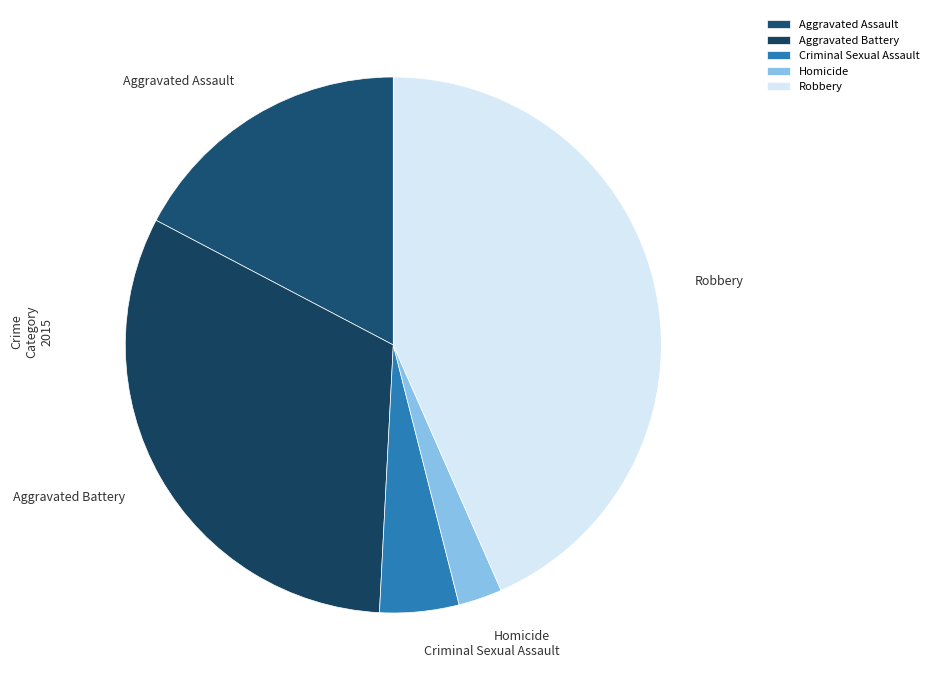

Do Aggravated Battery and Robbery together represent more than half of the pie?

Yes